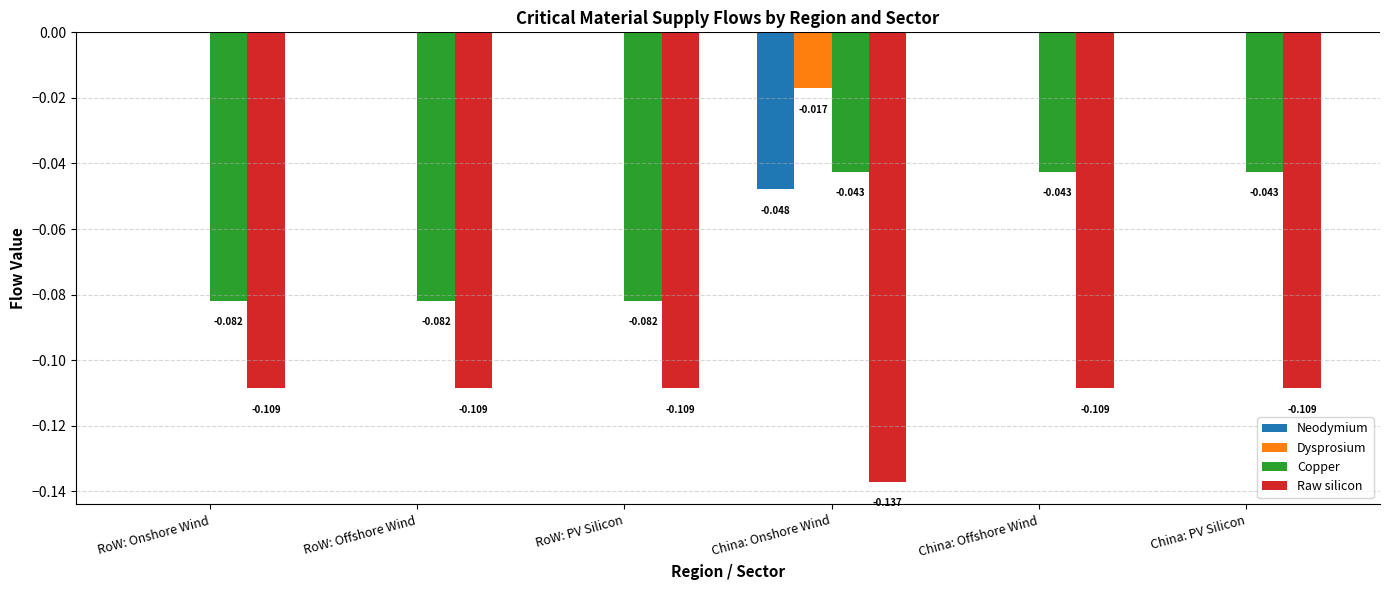

What is the spread (max minus min) of values at China: PV Silicon?

0.1